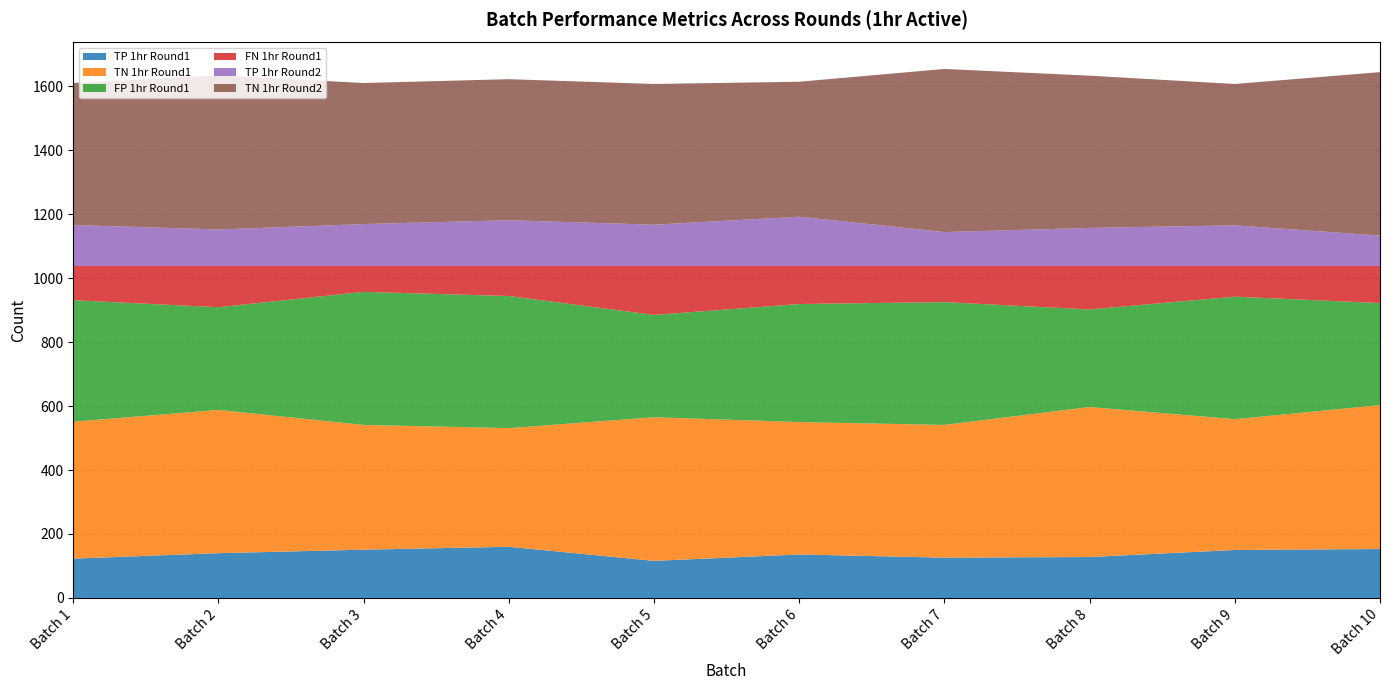

Reading left to right, transcribe all the data shown in this chart.

TP 1hr Round1: 123	140	151	160	116	136	126	128	150	153
TN 1hr Round1: 428	448	390	371	449	414	415	469	409	450
FP 1hr Round1: 380	321	416	413	320	369	384	305	383	319
FN 1hr Round1: 107	129	81	94	153	119	113	136	96	116
TP 1hr Round2: 128	114	131	143	129	154	106	119	127	95
TN 1hr Round2: 444	482	441	441	440	422	510	476	442	511